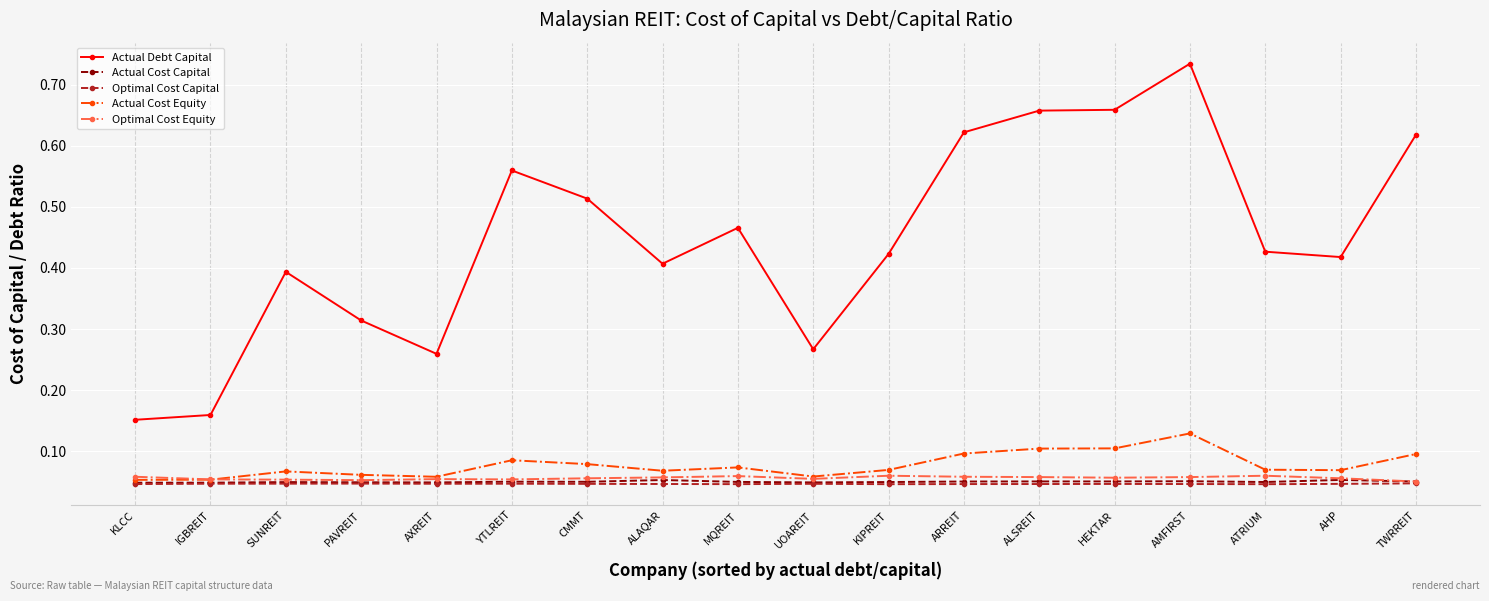

How many Actual Cost Capital values are between 0 and 1?

18